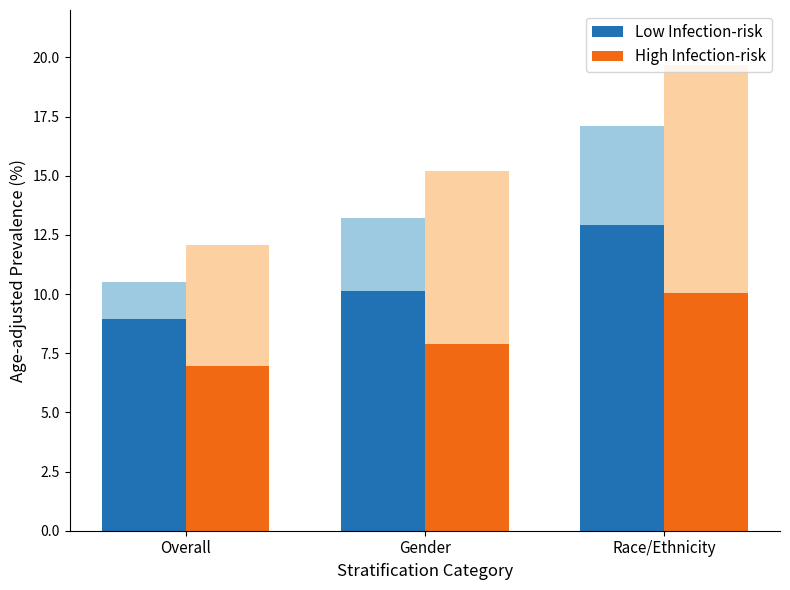

What is the highest value of the High Infection-risk series?

10.1